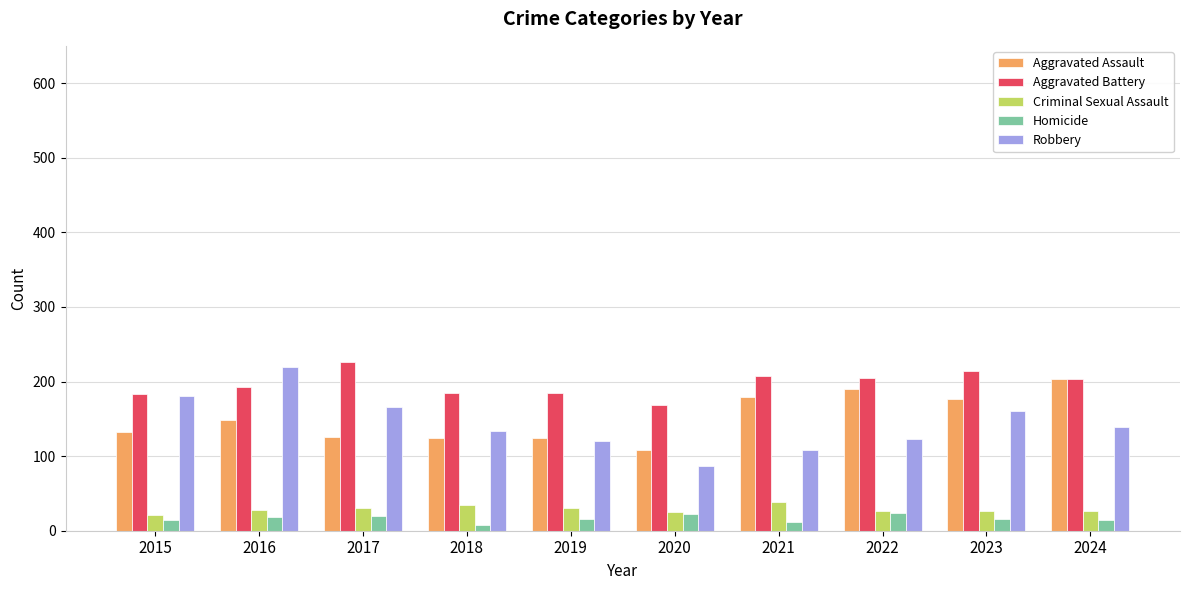

What is the difference between the highest and lowest values at 2020?

146